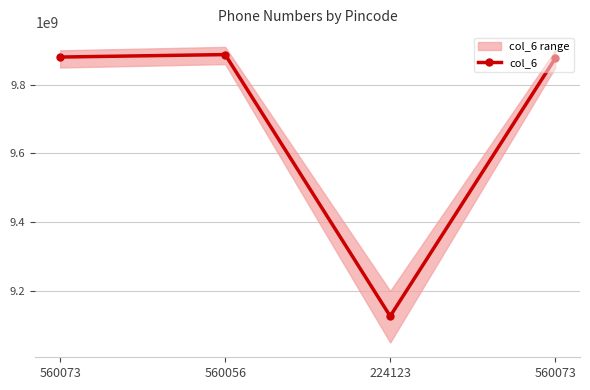

True or false: the data has more than 0 interior local peaks.

True